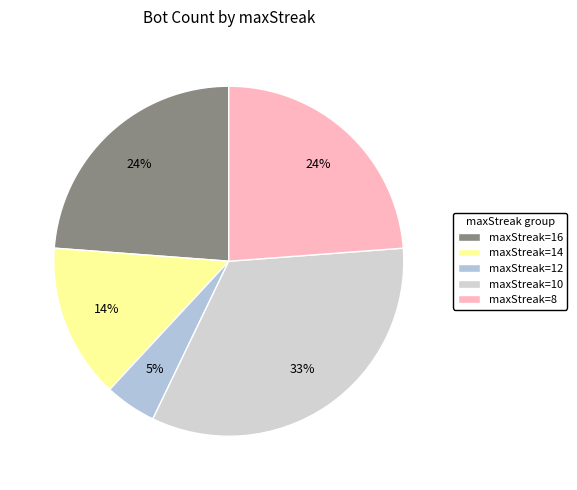

How many segments does this pie chart have?

5